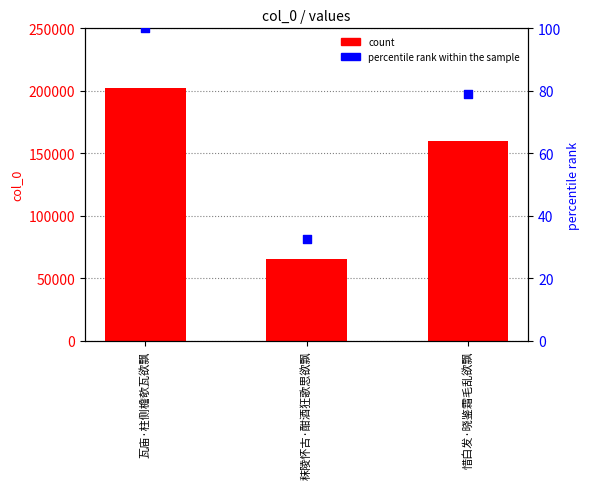

What is the total value across all series at 瓦庙·柱侧檐欹瓦欲飘?

202351.0